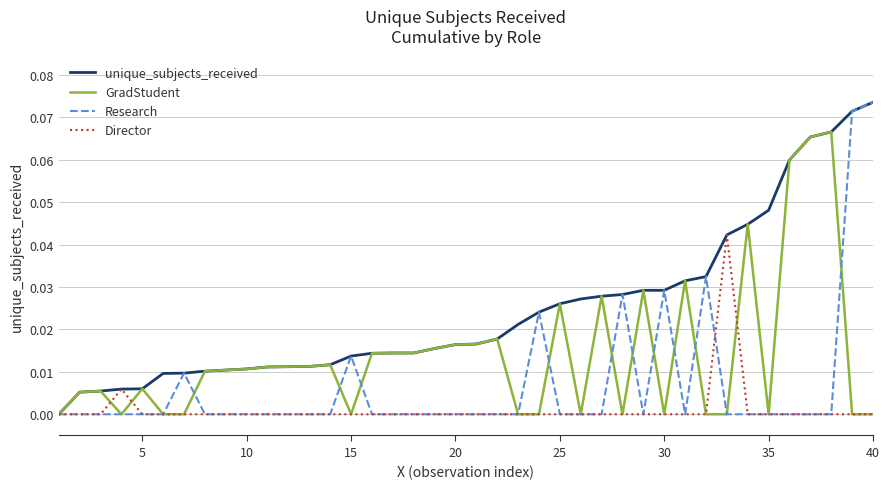

Rank the series by their average value, from highest to lowest.

unique_subjects_received, GradStudent, Research, Director